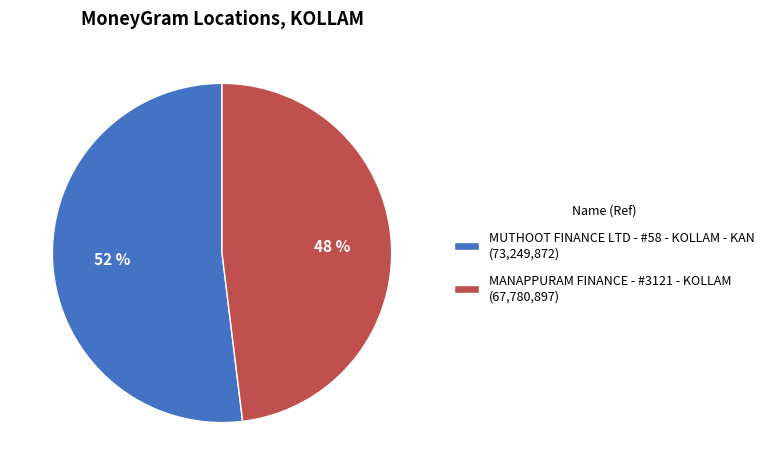

To the nearest percent, what percentage of the pie is MANAPPURAM FINANCE - #3121 - KOLLAM?

48%